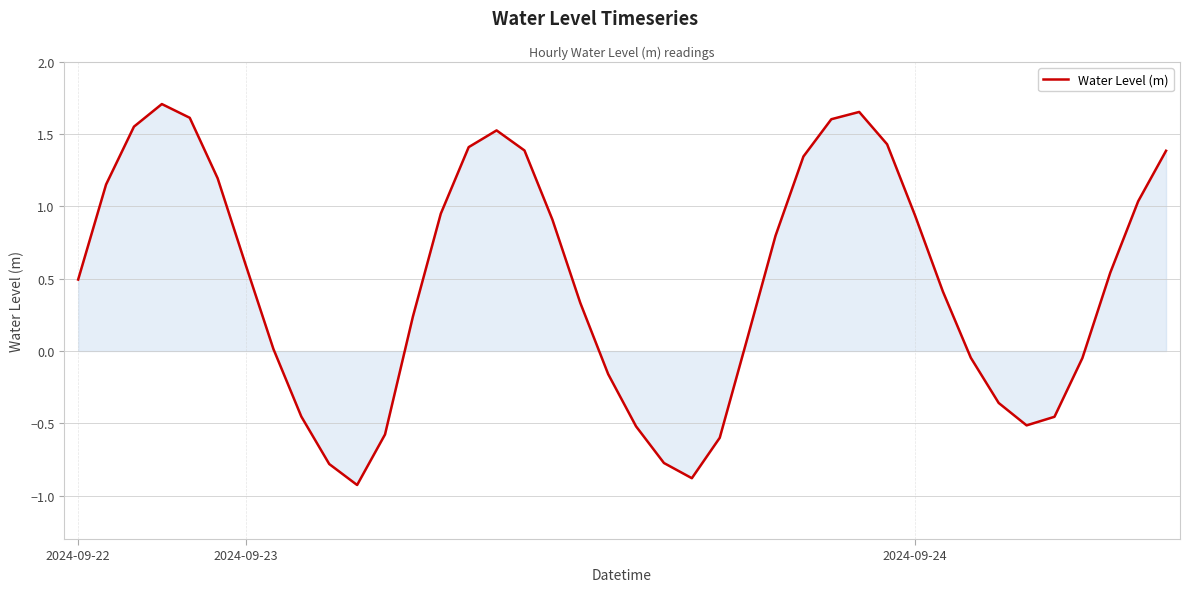

What is the smallest value displayed?

-0.9